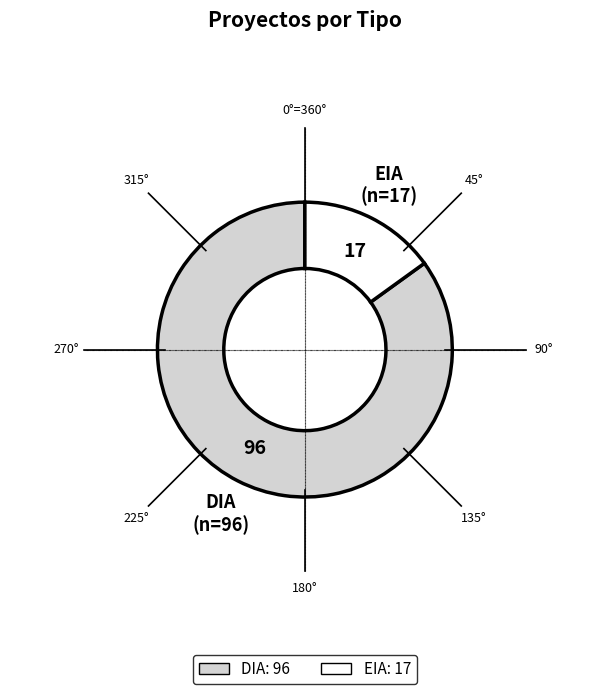

How many segments does this pie chart have?

2